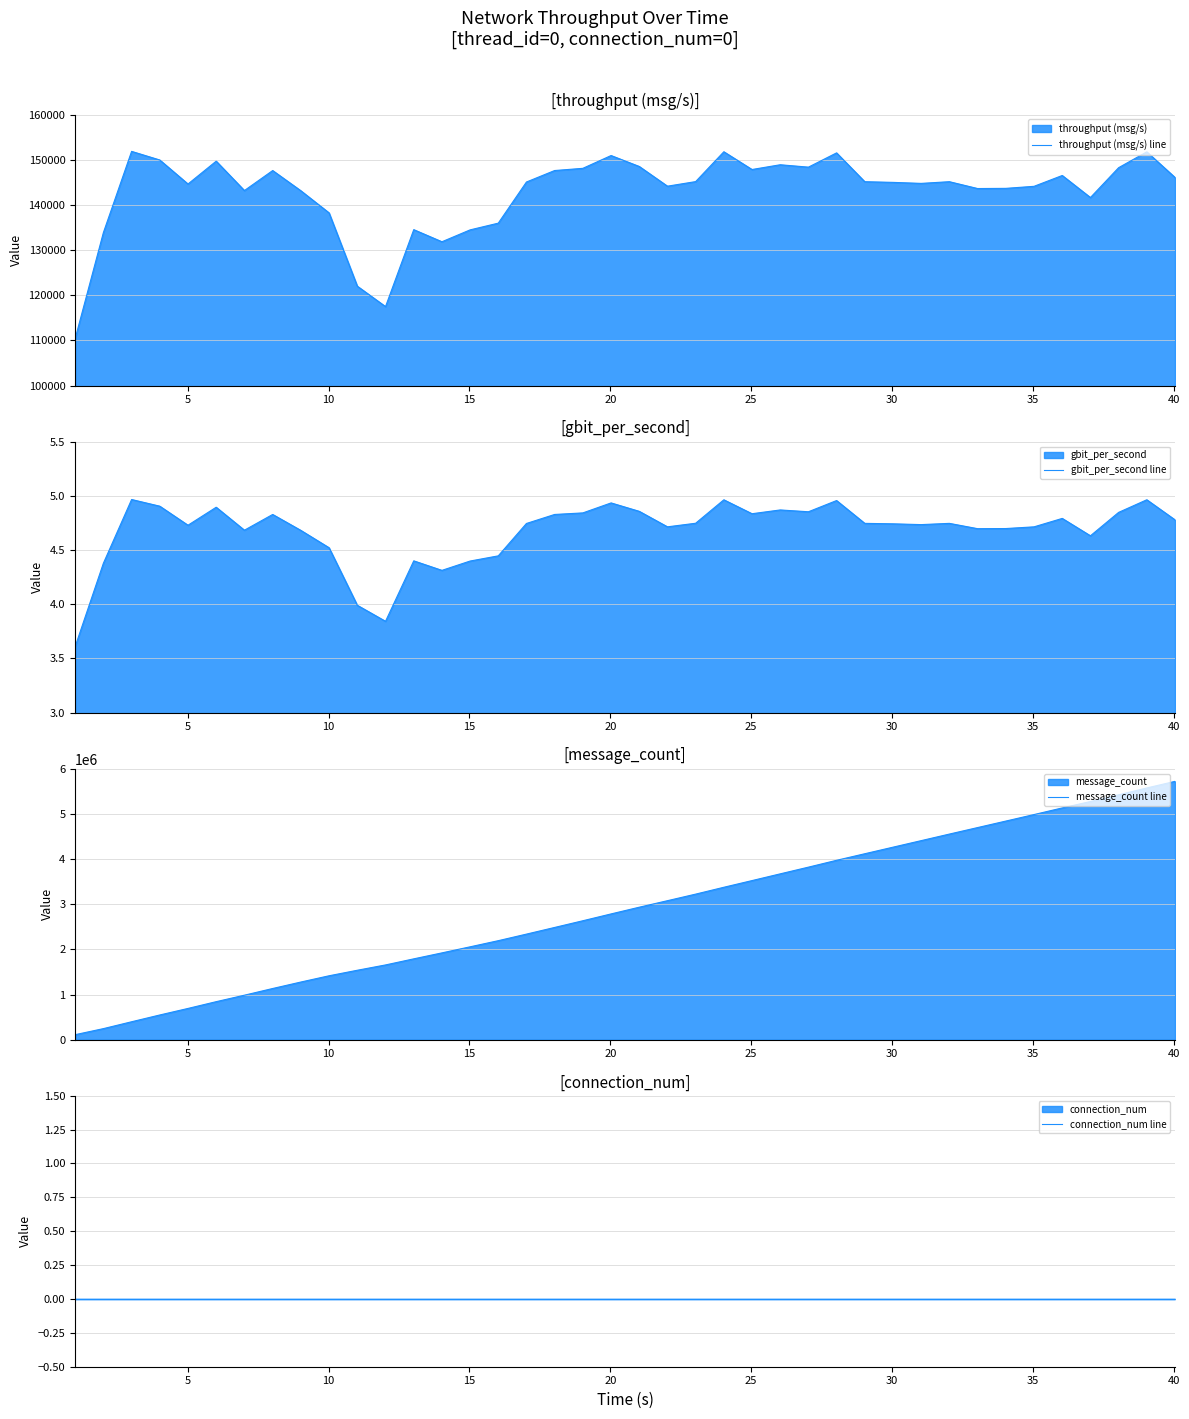

In throughput (msg/s) line, how many points are lower than both neighbors (excluding endpoints)?

10